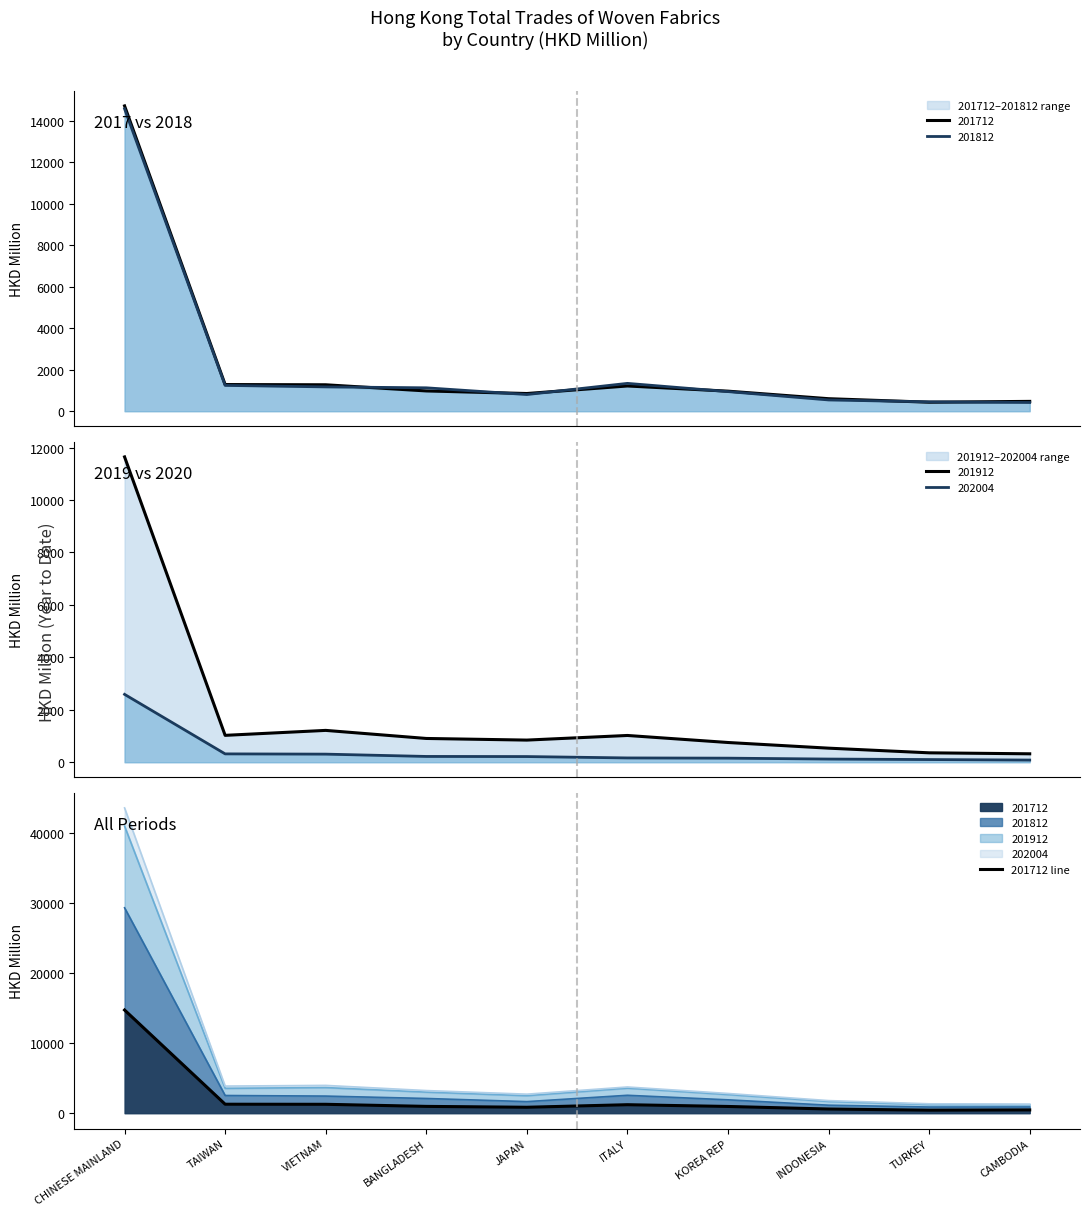

At which label is the value closest to 7572?

TAIWAN